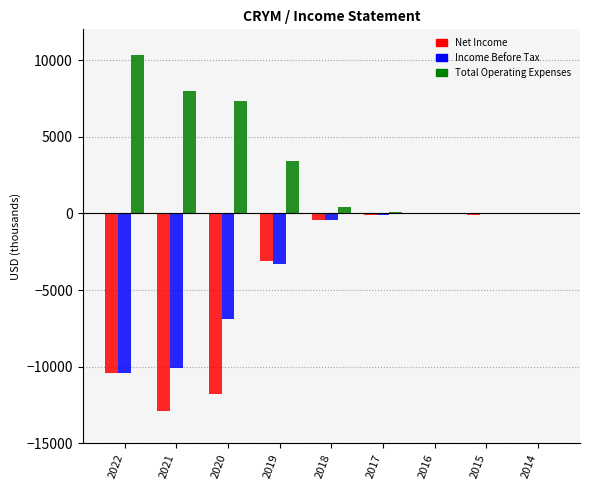

Is it true that Income Before Tax equals -3300 at 2019?

True